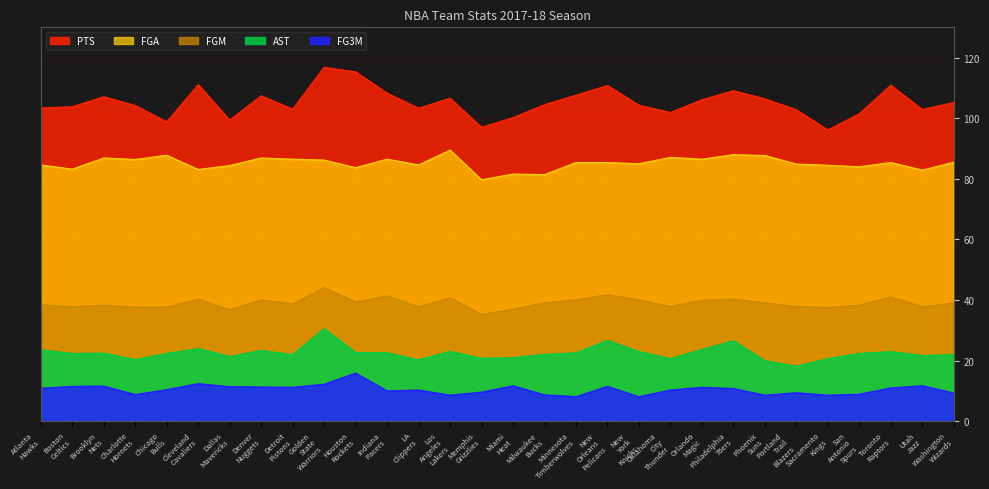

What is the label of the 12th point from the left?

Indiana Pacers